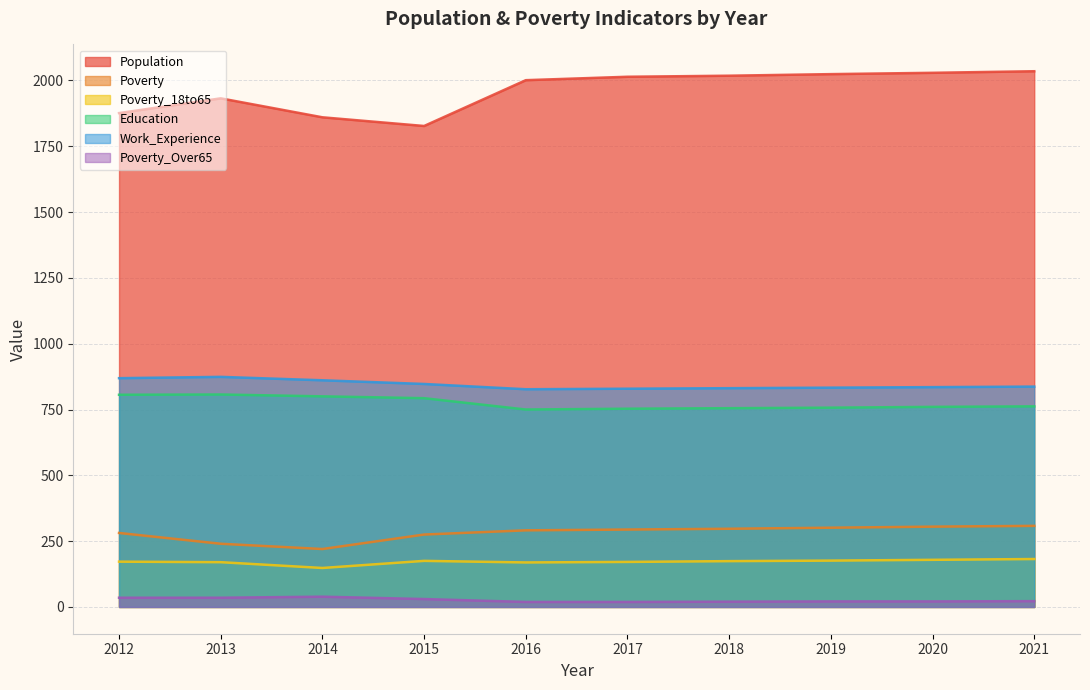

What is the smallest value displayed?

19